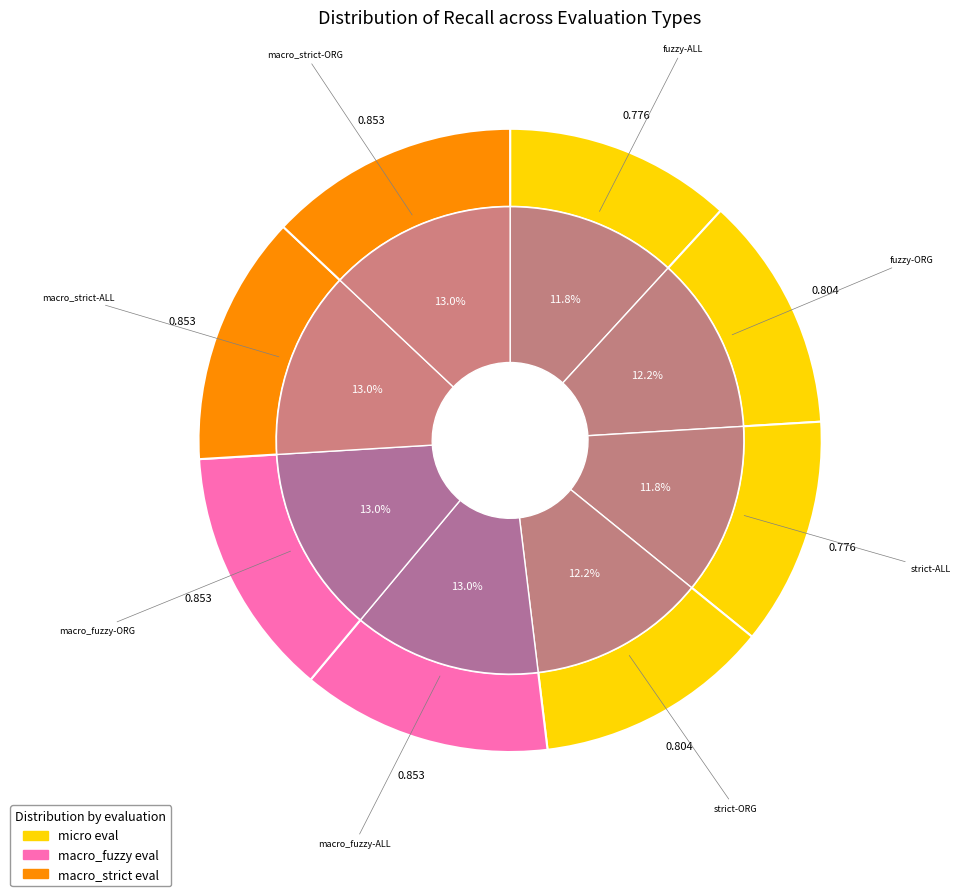

Is it true that strict-PERS is 0% of the pie?

True